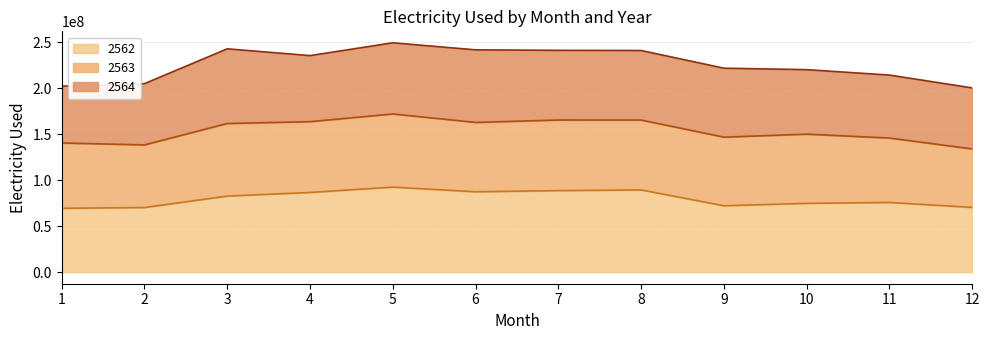

Where is 2562 line nearest to the value 81061242?

3